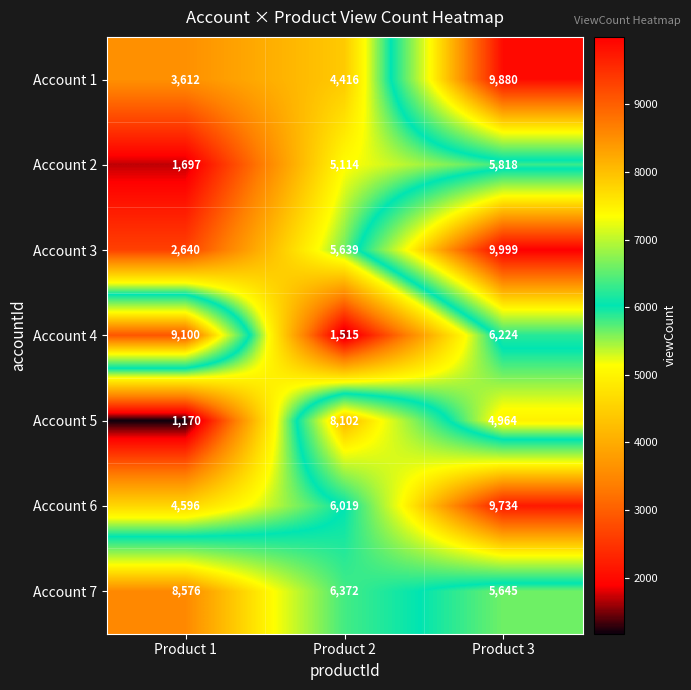

What value does the Account 1 series have at Product 2, to the nearest 100?

4400